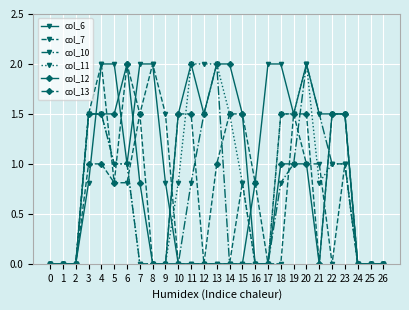

Reading left to right, list all the values displayed in this chart.

col_6: 0.0	0.0	0.0	0.8	2.0	2.0	1.0	2.0	2.0	0.8	0.0	0.0	0.0	0.0	0.0	0.0	0.8	2.0	2.0	1.5	2.0	1.5	1.5	1.5	0.0	0.0	0.0
col_7: 0.0	0.0	0.0	1.5	2.0	0.8	0.8	1.5	2.0	1.5	0.0	0.0	0.0	0.0	0.0	0.8	0.0	0.0	0.0	1.5	1.0	1.0	0.0	1.0	0.0	0.0	0.0
col_10: 0.0	0.0	0.0	1.5	1.5	1.0	1.0	0.0	0.0	0.0	0.0	0.8	1.5	2.0	0.0	0.0	0.0	0.0	0.8	1.0	2.0	1.5	1.0	1.0	0.0	0.0	0.0
col_11: 0.0	0.0	0.0	1.5	1.5	1.0	1.0	0.0	0.0	0.0	0.8	2.0	2.0	2.0	1.5	0.8	0.0	0.0	1.5	1.5	2.0	0.8	1.0	1.0	0.0	0.0	0.0
col_12: 0.0	0.0	0.0	1.5	1.5	1.5	2.0	0.8	0.0	0.0	1.5	2.0	1.5	2.0	2.0	1.5	0.0	0.0	1.0	1.0	1.0	0.0	1.5	1.5	0.0	0.0	0.0
col_13: 0.0	0.0	0.0	1.0	1.0	0.8	2.0	1.5	0.0	0.0	1.5	1.5	0.0	1.0	1.5	1.5	0.8	0.0	1.5	1.5	1.5	0.0	1.5	1.5	0.0	0.0	0.0